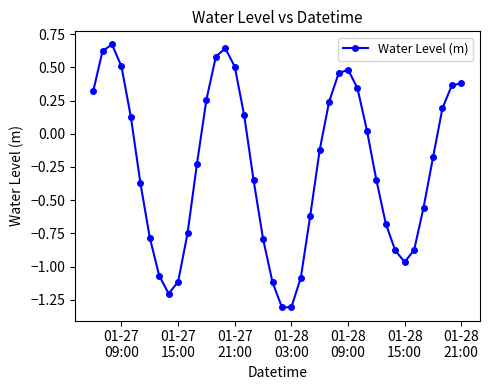

What is the value of the 7th point from the left?

-0.8